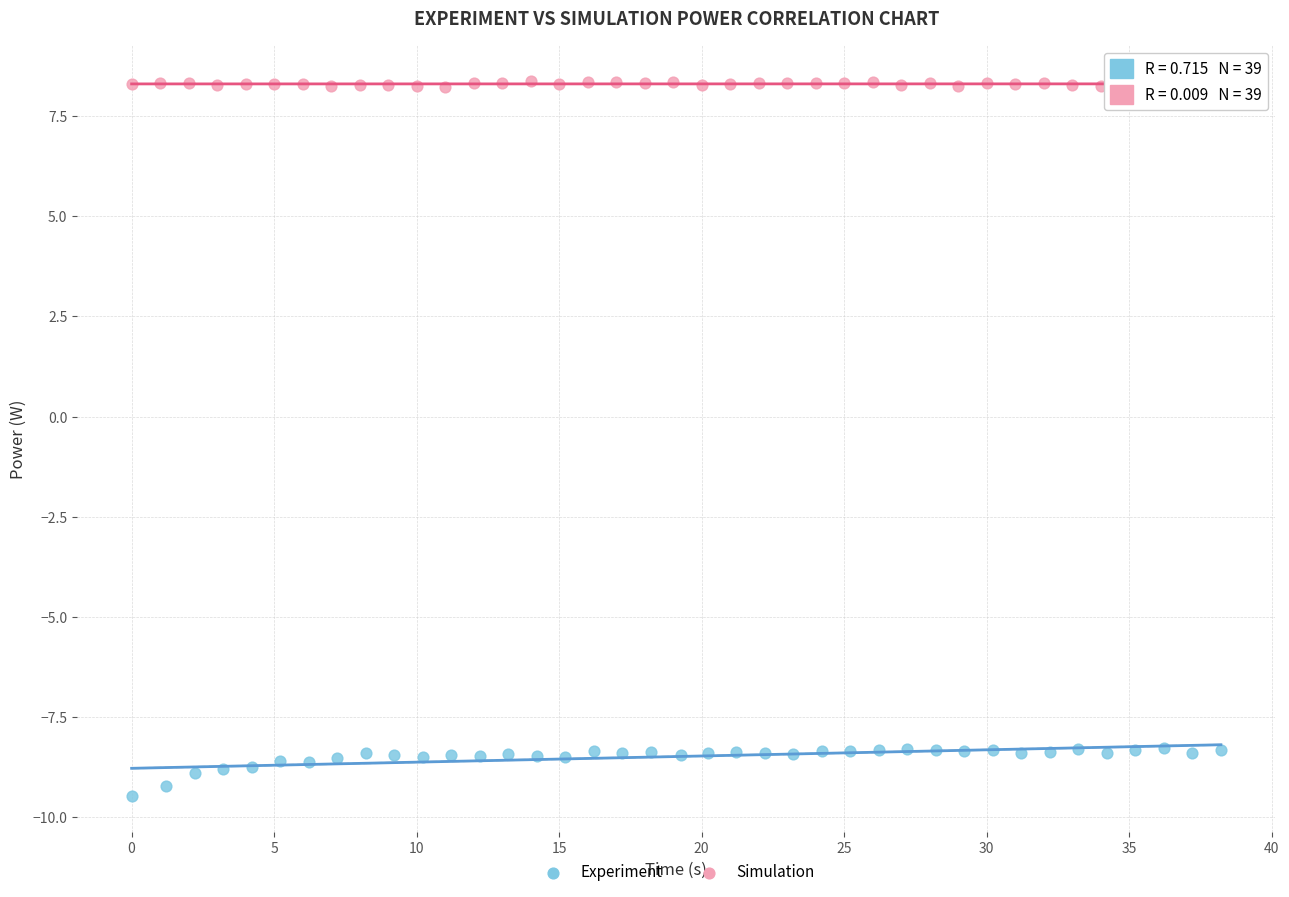

Which series reaches the minimum Y coordinate?

Experiment